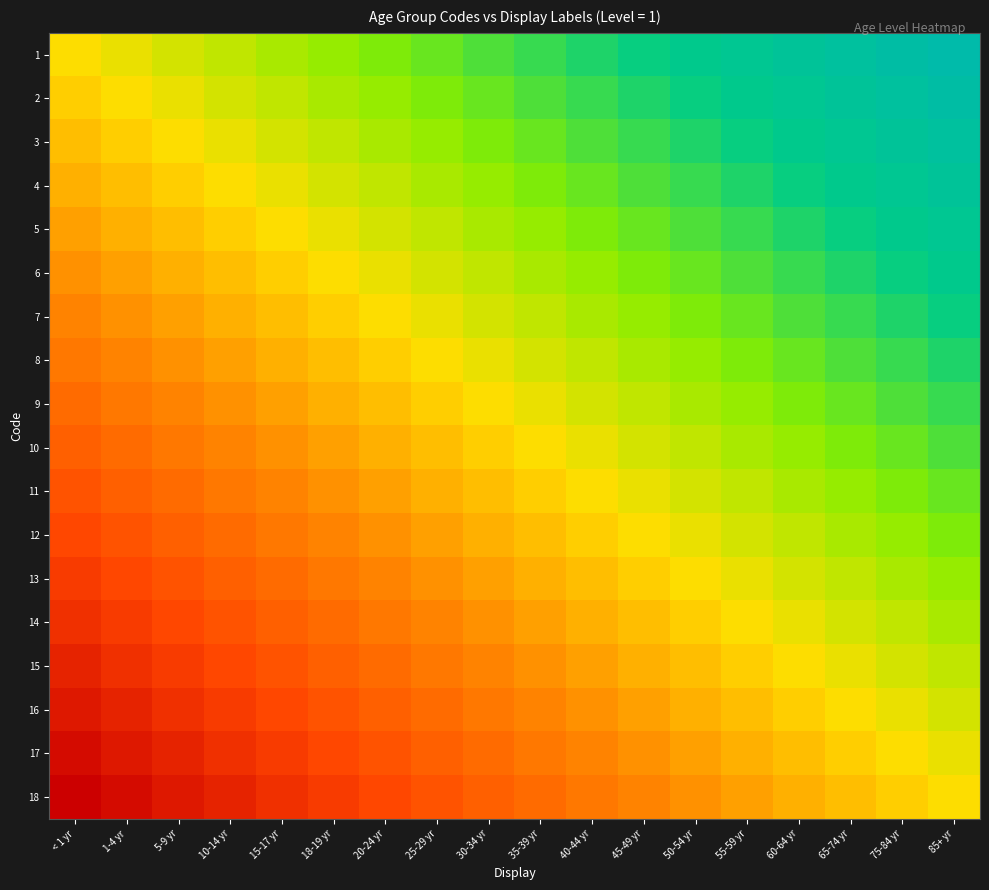

At which category does the chart reach its peak across all series?

85+ yr